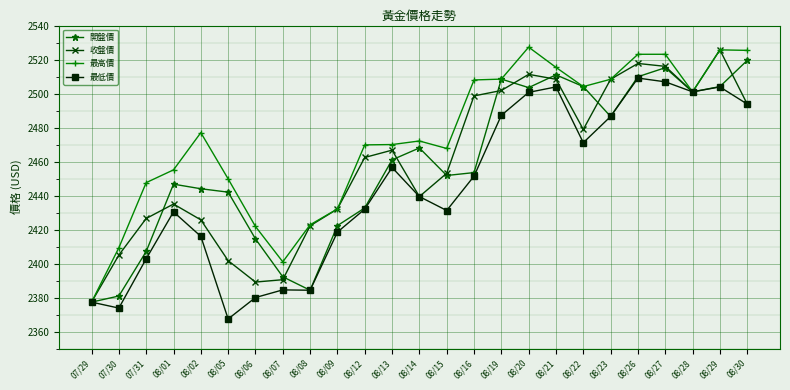

At which category does 最高價 reach its first local peak?

08/02